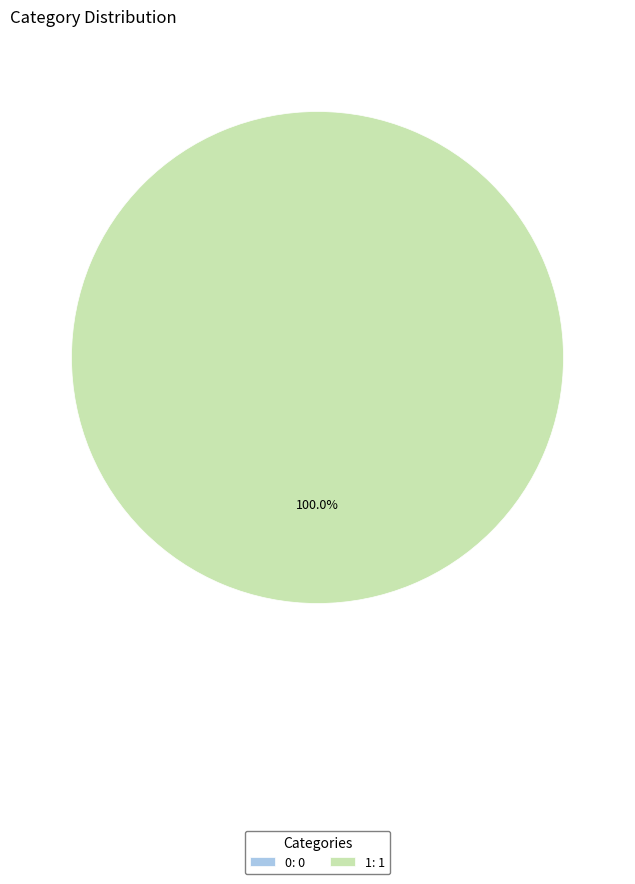

True or false: 0 accounts for 12% of the total.

False